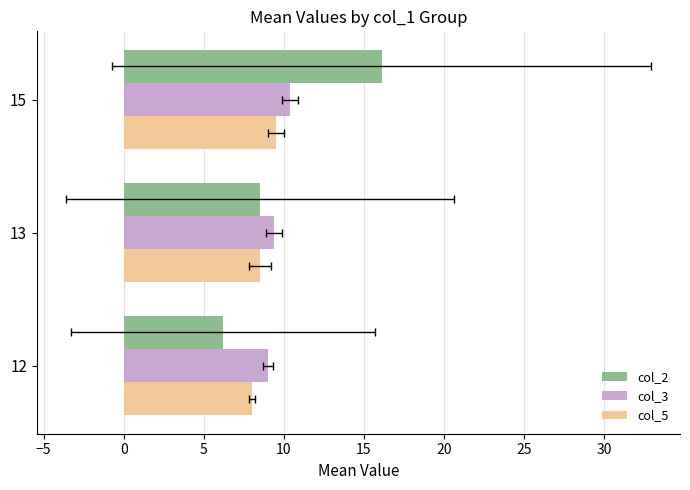

What are all the series names shown in the legend?

col_2, col_3, col_5